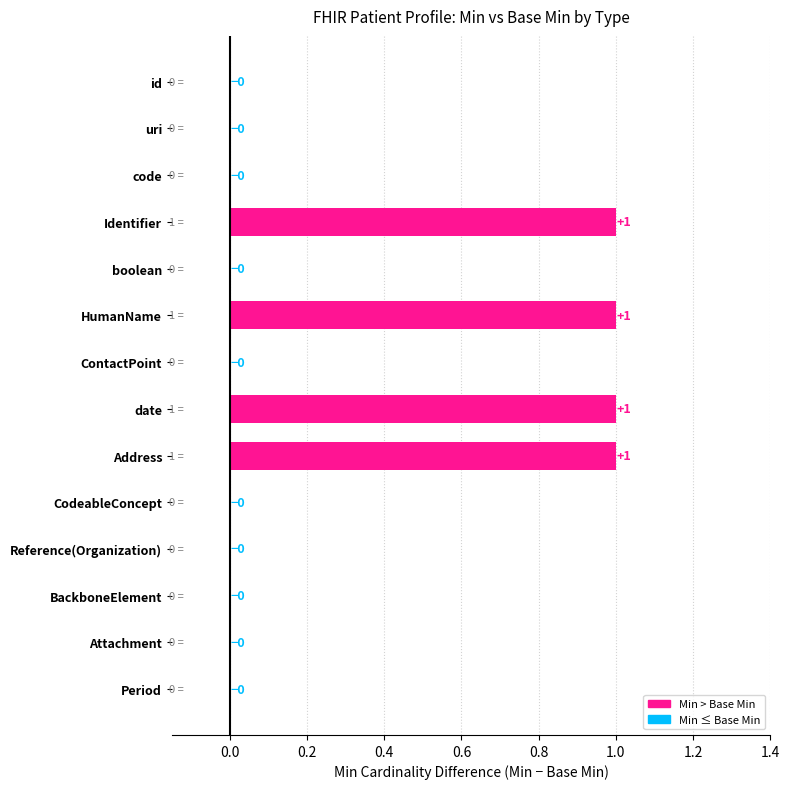

How many values are above zero?

4